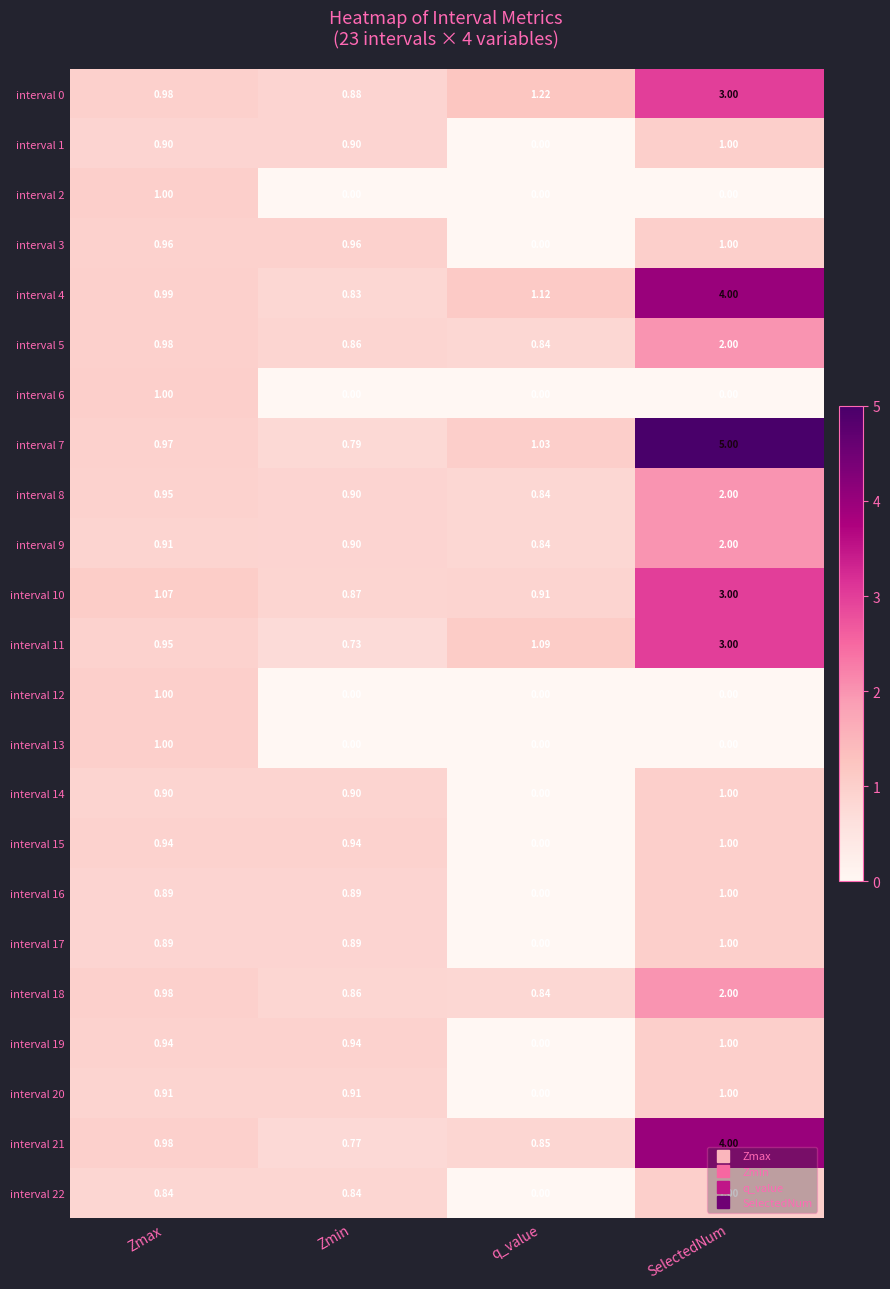

Rank the categories by interval 11 value from highest to lowest.

SelectedNum, q_value, Zmax, Zmin